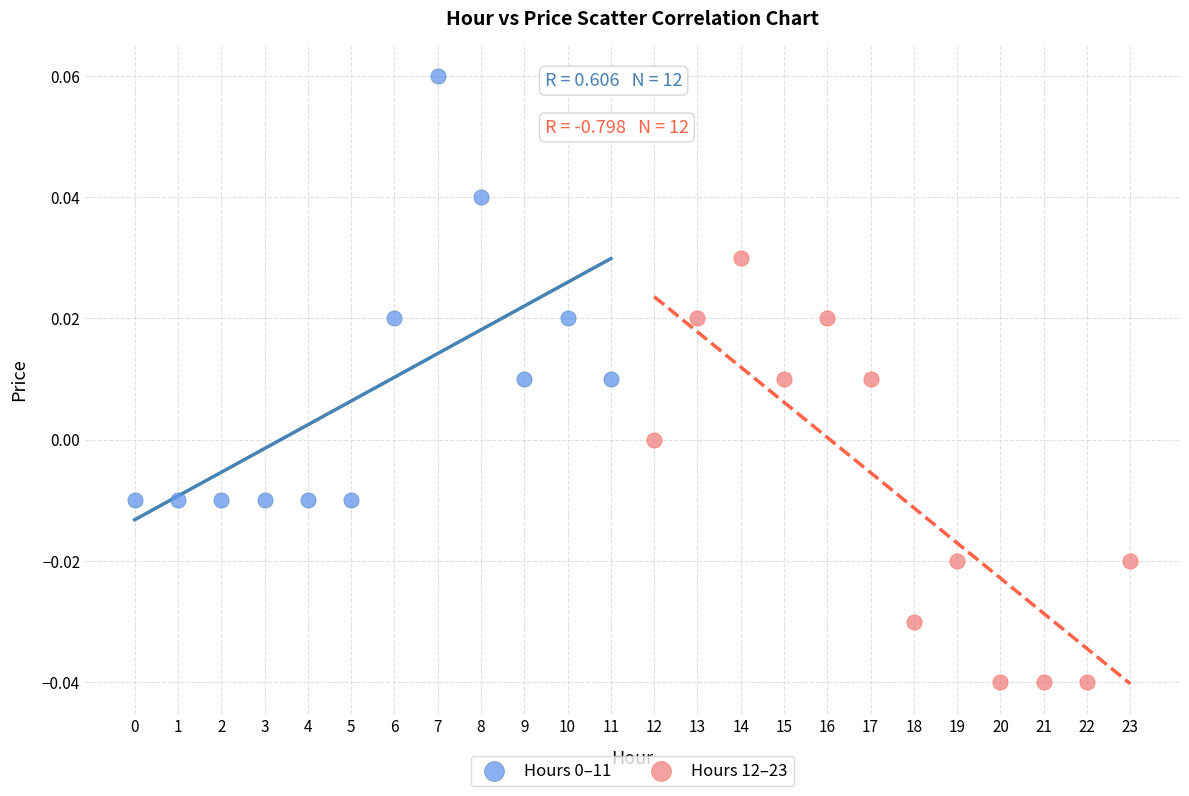

Which series contains the lowest Y value?

Hours 12–23